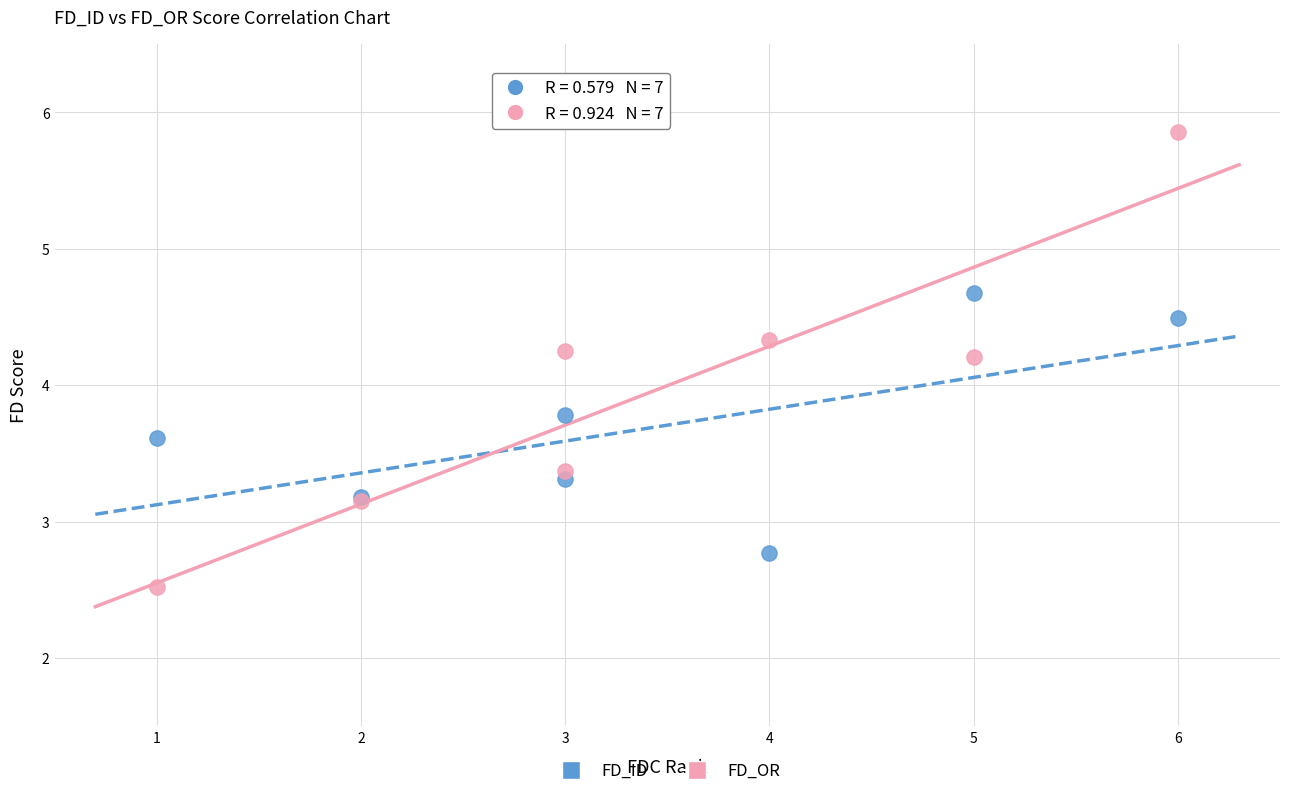

Which series has the largest Y range (max minus min)?

FD_OR